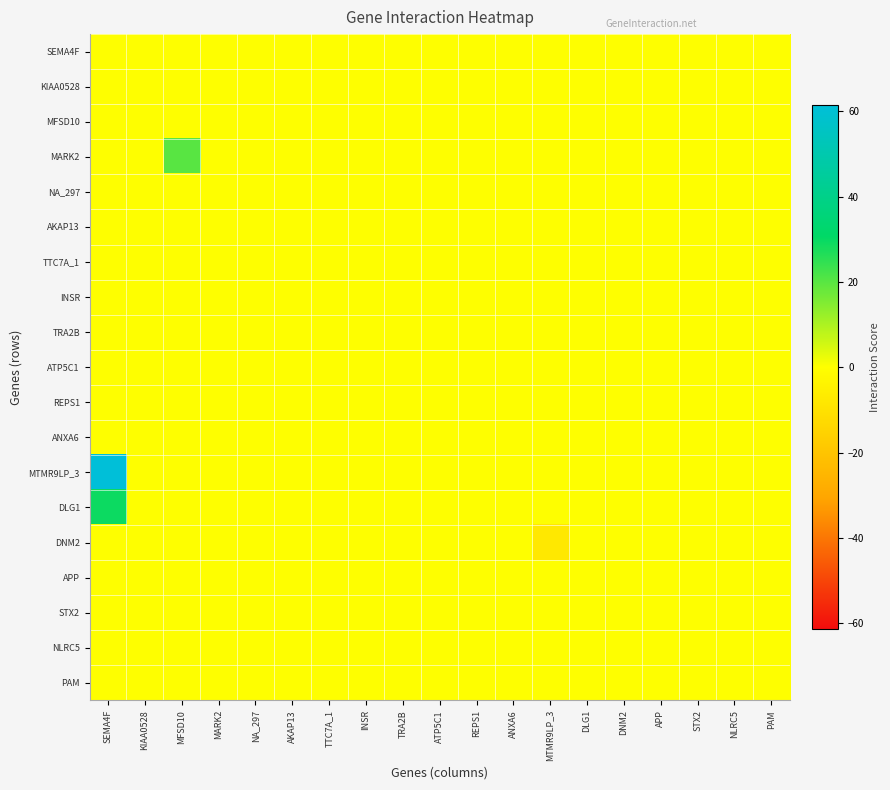

Which has a higher value, MTMR9LP_3 or APP?

MTMR9LP_3